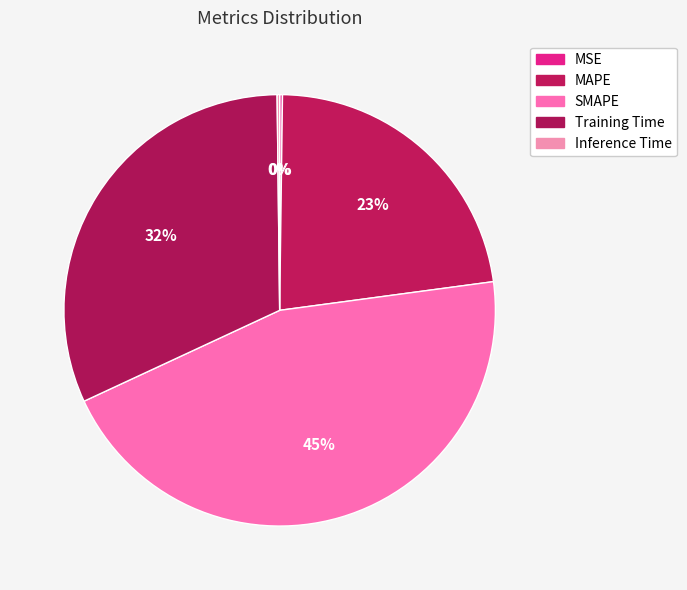

Is SMAPE the majority of the pie?

No